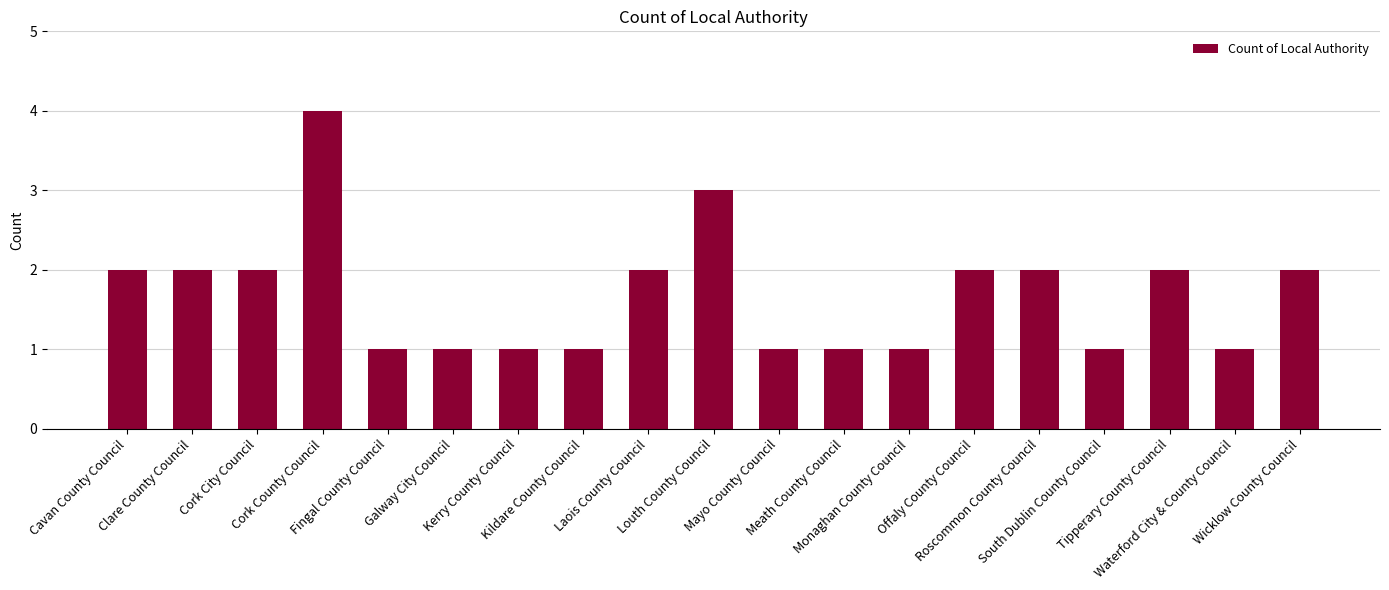

Approximately how many times larger is the value at Mayo County Council compared to Louth County Council?

0.3